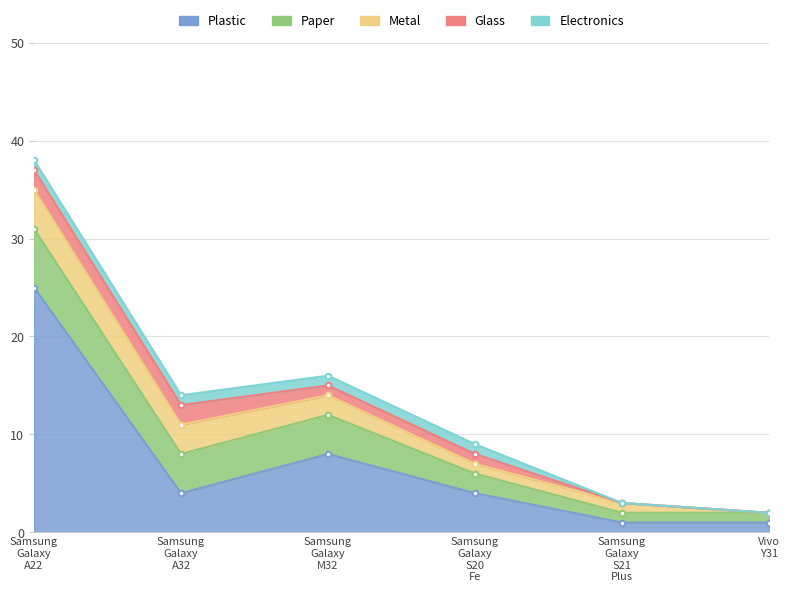

Which label corresponds to the largest value in the chart?

Samsung Galaxy A22